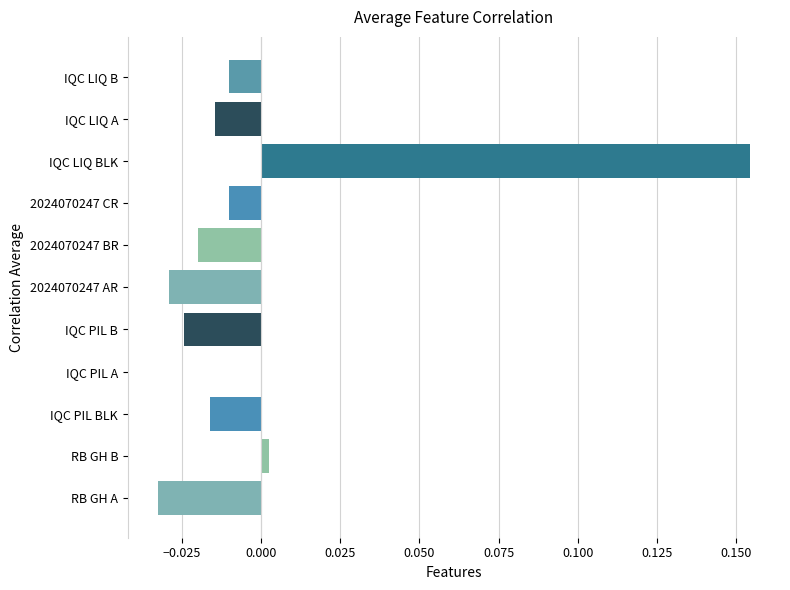

Is it true that the value at IQC LIQ B is -0.0?

True